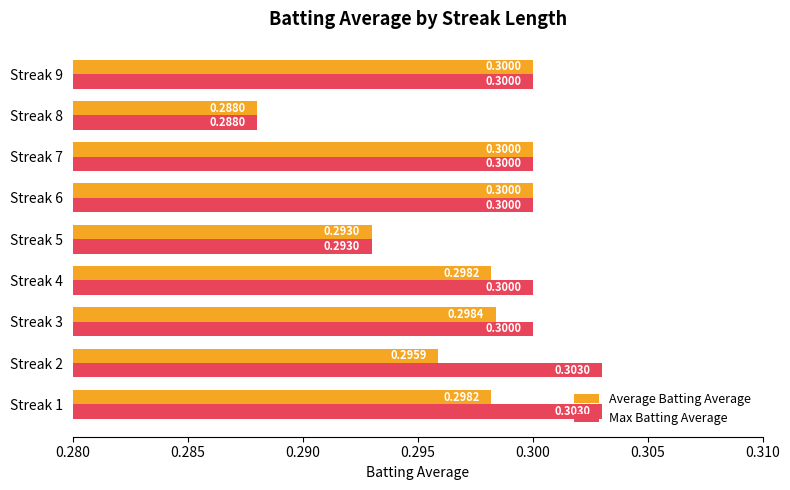

What is the average value of the Max Batting Average series?

0.3